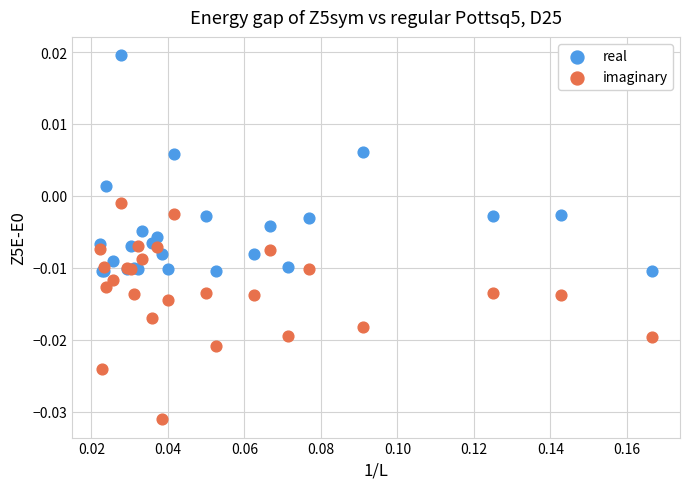

Which series reaches the maximum Y coordinate?

real